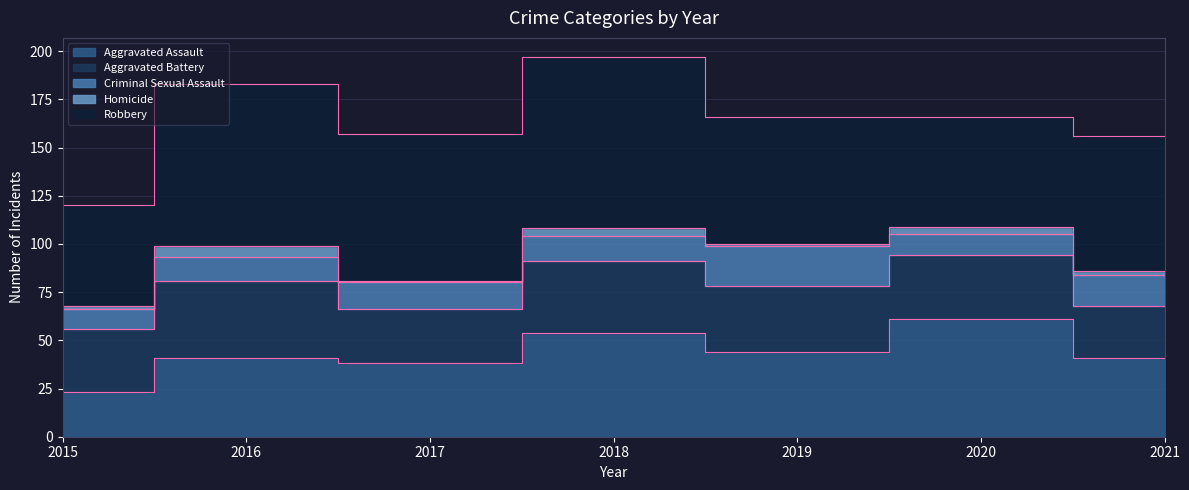

Where does the Aggravated Assault series first go above 41?

2018